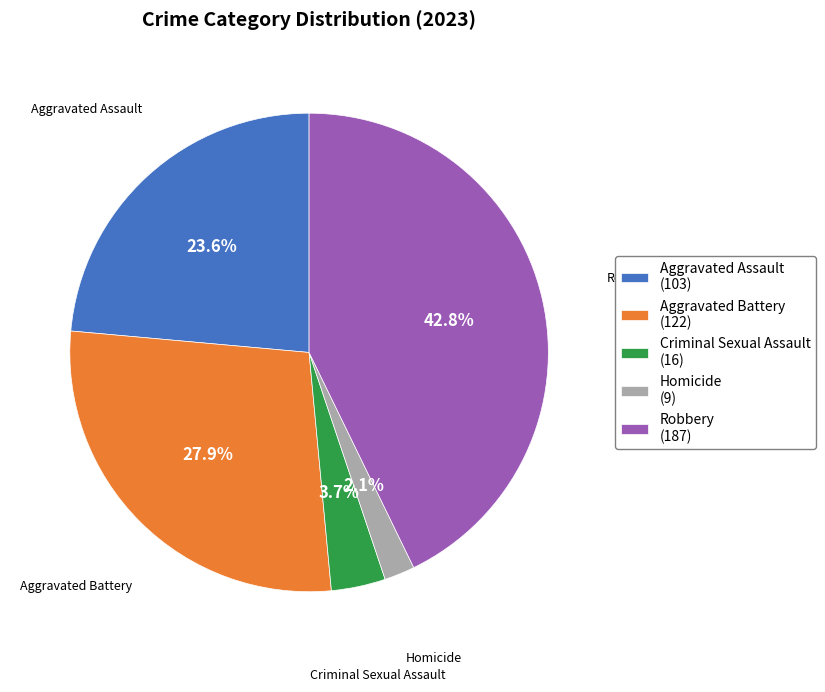

The Aggravated Assault slice represents 12% of the pie. True or false?

False